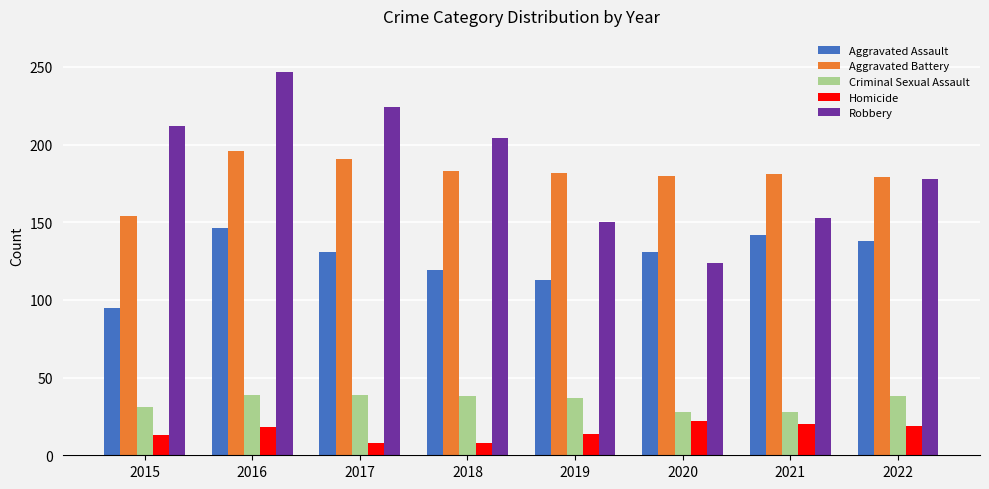

Between 2019 and 2022, which series saw the biggest shift?

Robbery